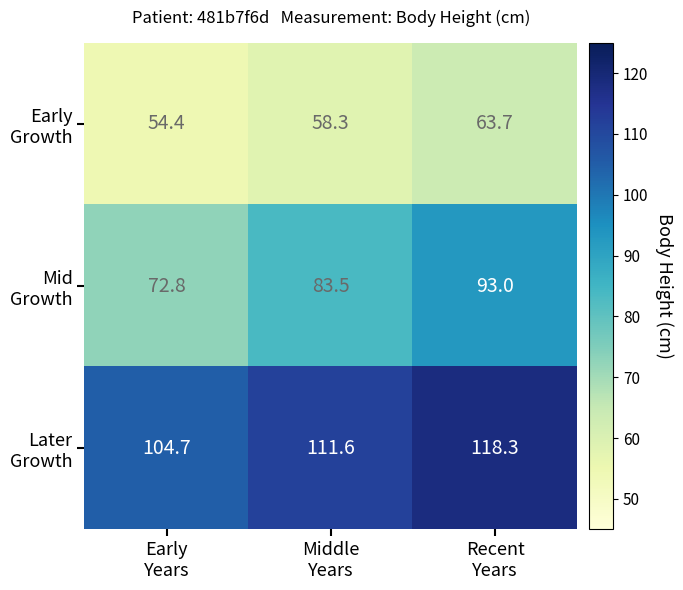

What is the smallest value displayed?

54.4